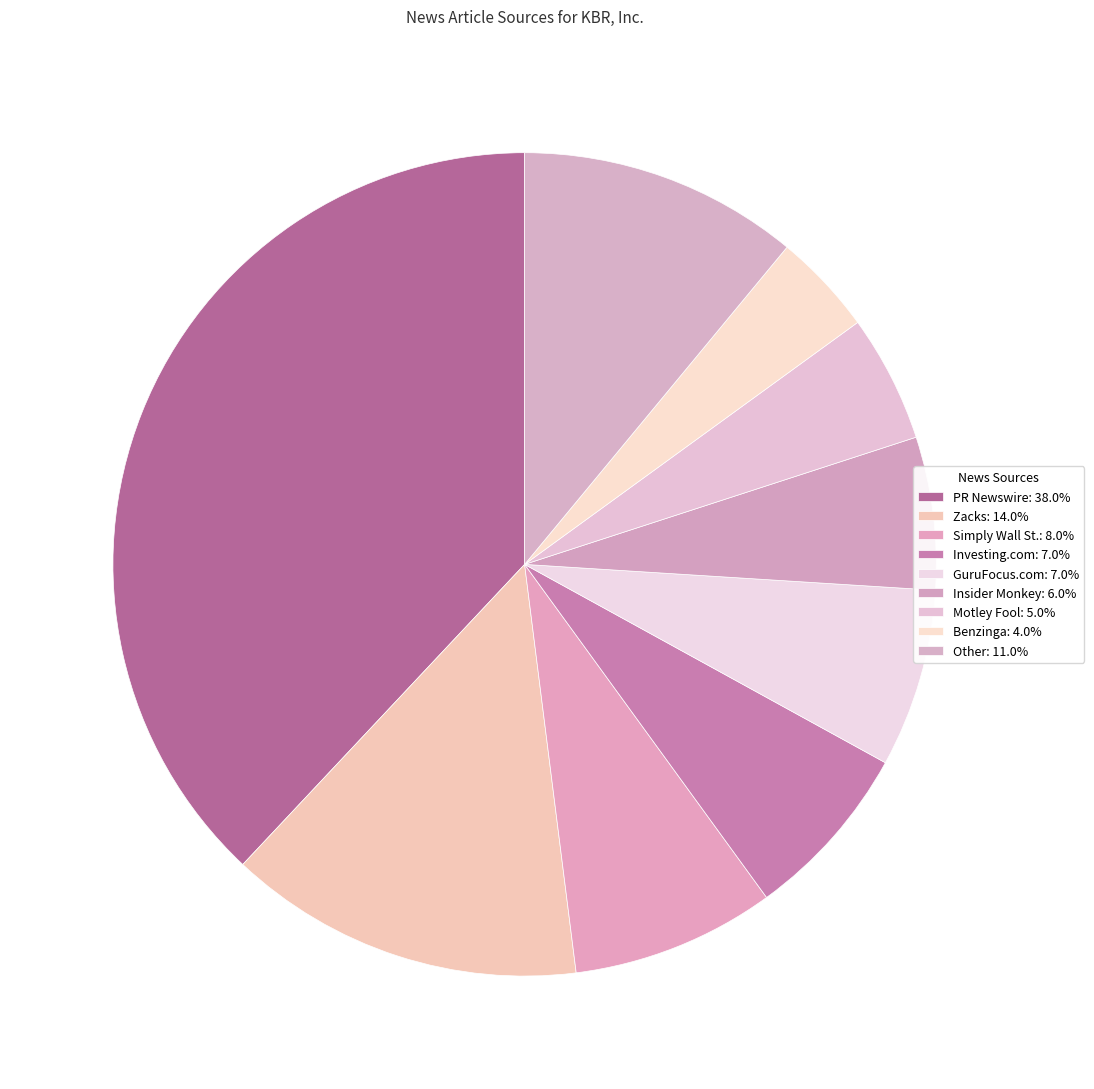

What is the smallest slice in the pie chart?

Benzinga